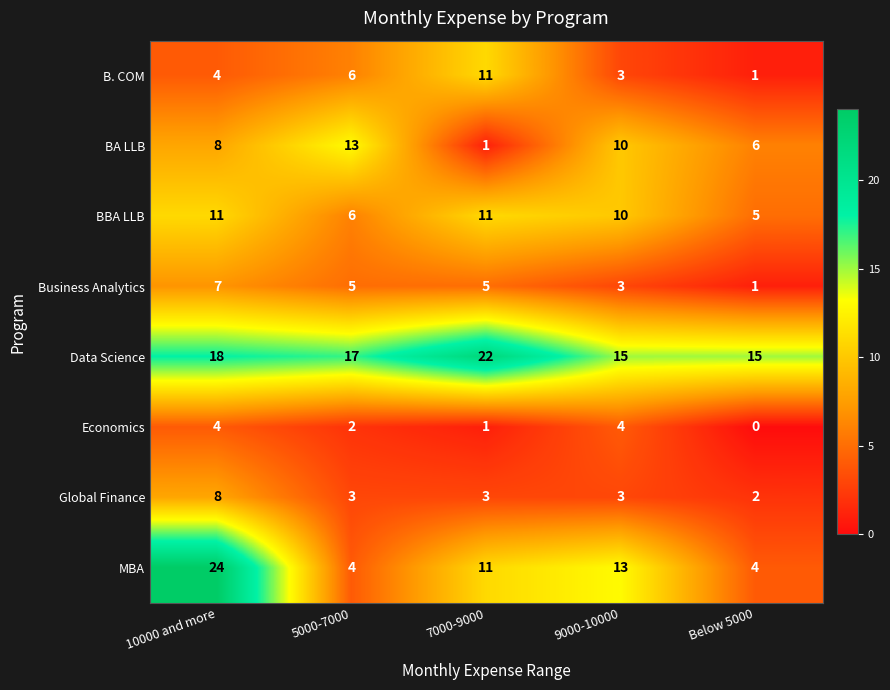

Which category has the highest value in the Data Science series?

7000-9000